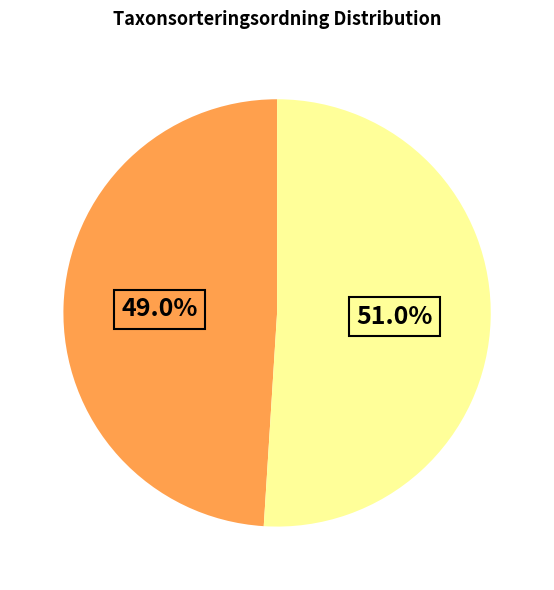

Is there a majority slice in this chart?

Yes